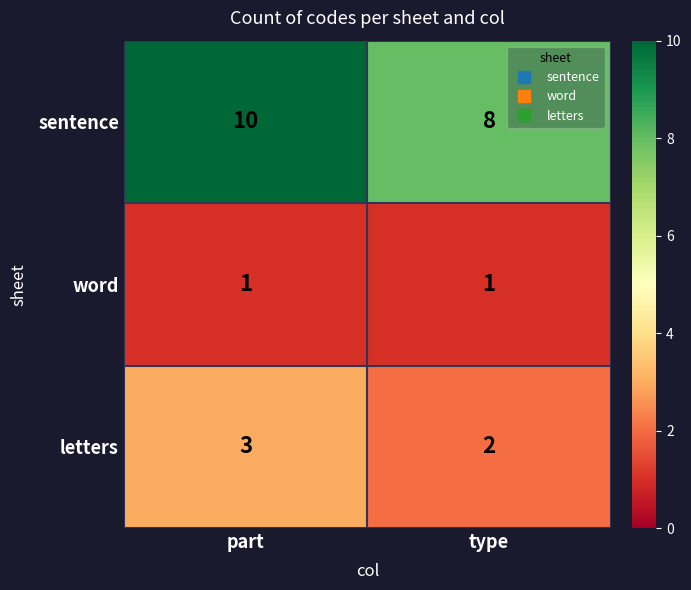

Which series has the widest spread of values?

sentence